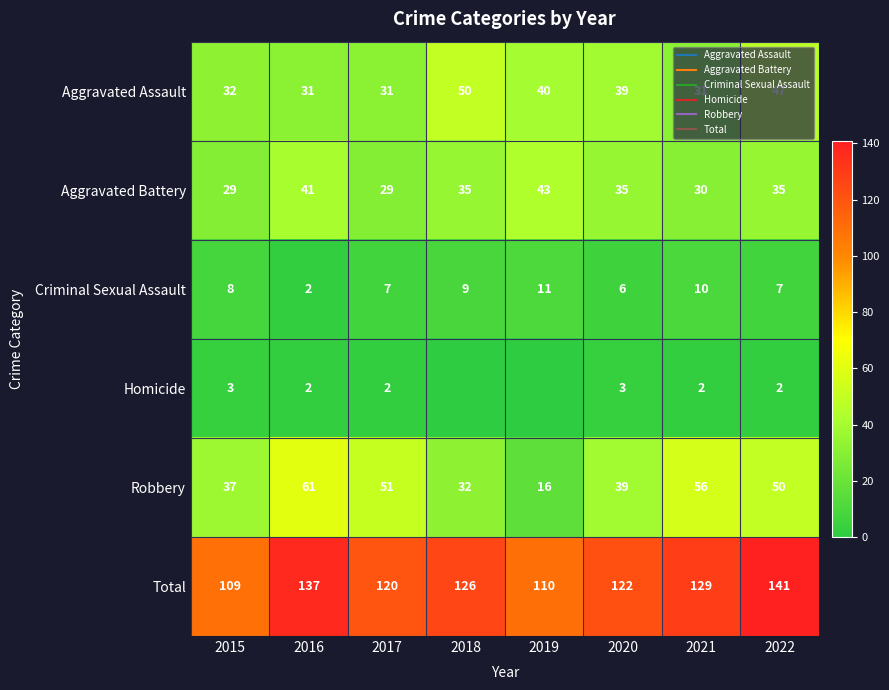

What is the difference between the maximum and minimum values in the Aggravated Battery series?

14